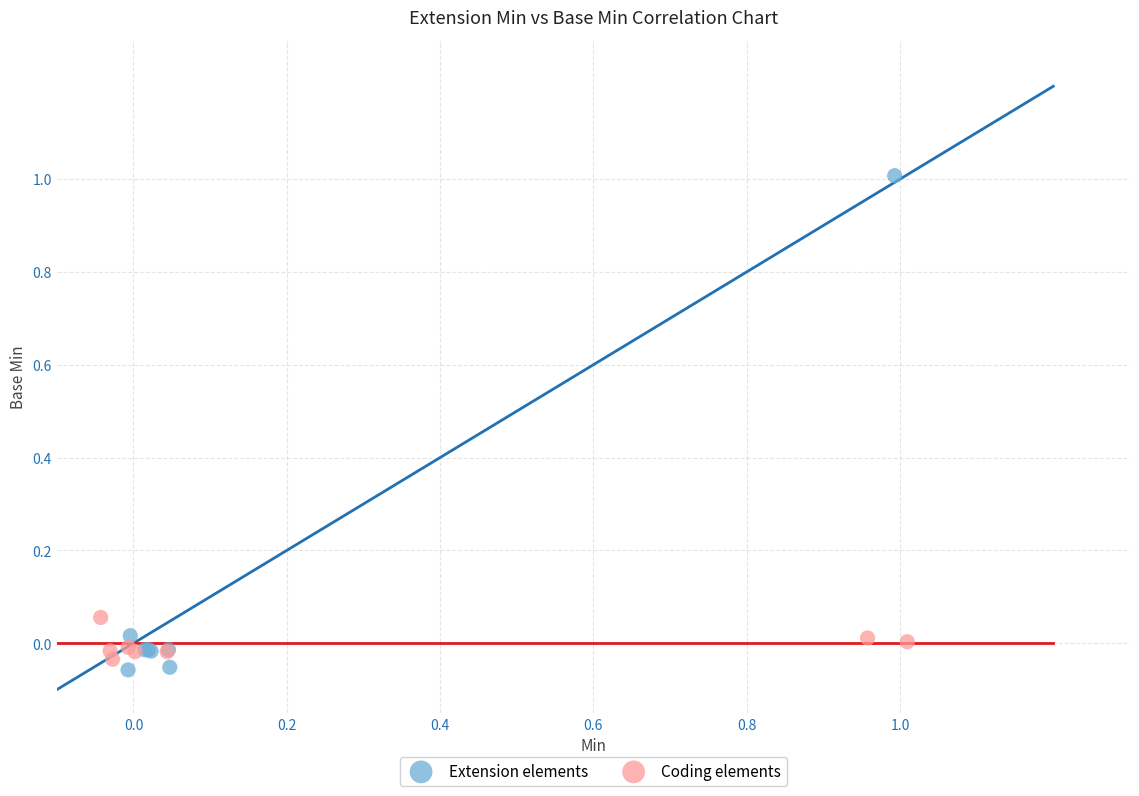

Which series contains the highest Y value?

Extension elements